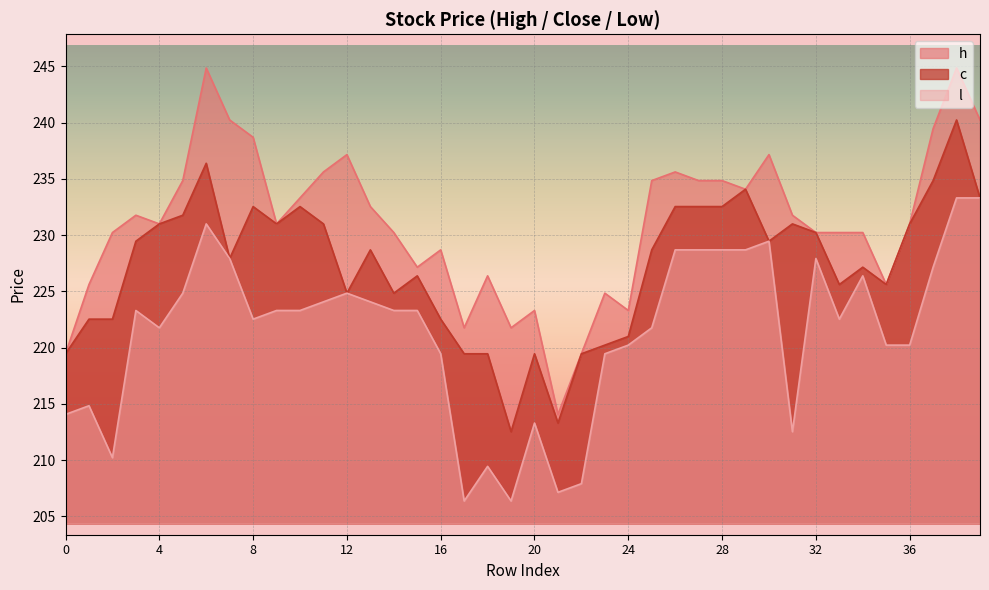

Reading left to right, what are all the values shown in this chart?

h: 0=219.4	1=225.6	2=230.2	3=231.8	4=231.0	5=234.8	6=244.9	7=240.2	8=238.7	9=231.0	10=233.3	11=235.6	12=237.2	13=232.5	14=230.2	15=227.2	16=228.7	17=221.8	18=226.4	19=221.8	20=223.3	21=214.1	22=219.4	23=224.8	24=223.3	25=234.8	26=235.6	27=234.8	28=234.8	29=234.1	30=237.2	31=231.8	32=230.2	33=230.2	34=230.2	35=225.6	36=231.0	37=239.5	38=244.9	39=240.2
c: 0=219.4	1=222.5	2=222.5	3=229.5	4=231.0	5=231.8	6=236.4	7=227.9	8=232.5	9=231.0	10=232.5	11=231.0	12=224.8	13=228.7	14=224.8	15=226.4	16=222.5	17=219.4	18=219.4	19=212.5	20=219.4	21=213.3	22=219.4	23=220.2	24=221.0	25=228.7	26=232.5	27=232.5	28=232.5	29=234.1	30=229.5	31=231.0	32=230.2	33=225.6	34=227.2	35=225.6	36=231.0	37=234.8	38=240.2	39=233.3
l: 0=214.1	1=214.8	2=210.2	3=223.3	4=221.8	5=224.8	6=231.0	7=227.9	8=222.5	9=223.3	10=223.3	11=224.1	12=224.8	13=224.1	14=223.3	15=223.3	16=219.4	17=206.4	18=209.4	19=206.4	20=213.3	21=207.1	22=207.9	23=219.4	24=220.2	25=221.8	26=228.7	27=228.7	28=228.7	29=228.7	30=229.5	31=212.5	32=227.9	33=222.5	34=226.4	35=220.2	36=220.2	37=227.2	38=233.3	39=233.3